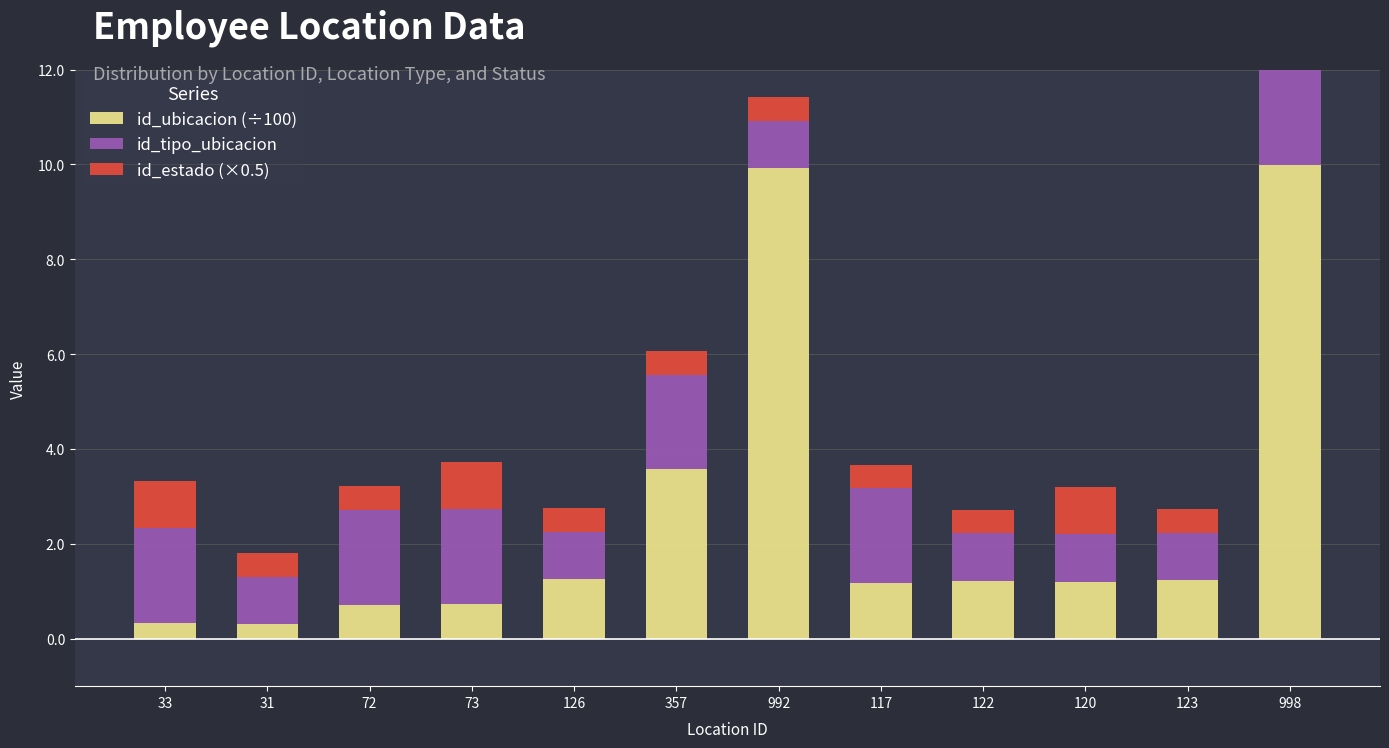

True or false: id_tipo_ubicacion has a value of 2.0 at 33.

True